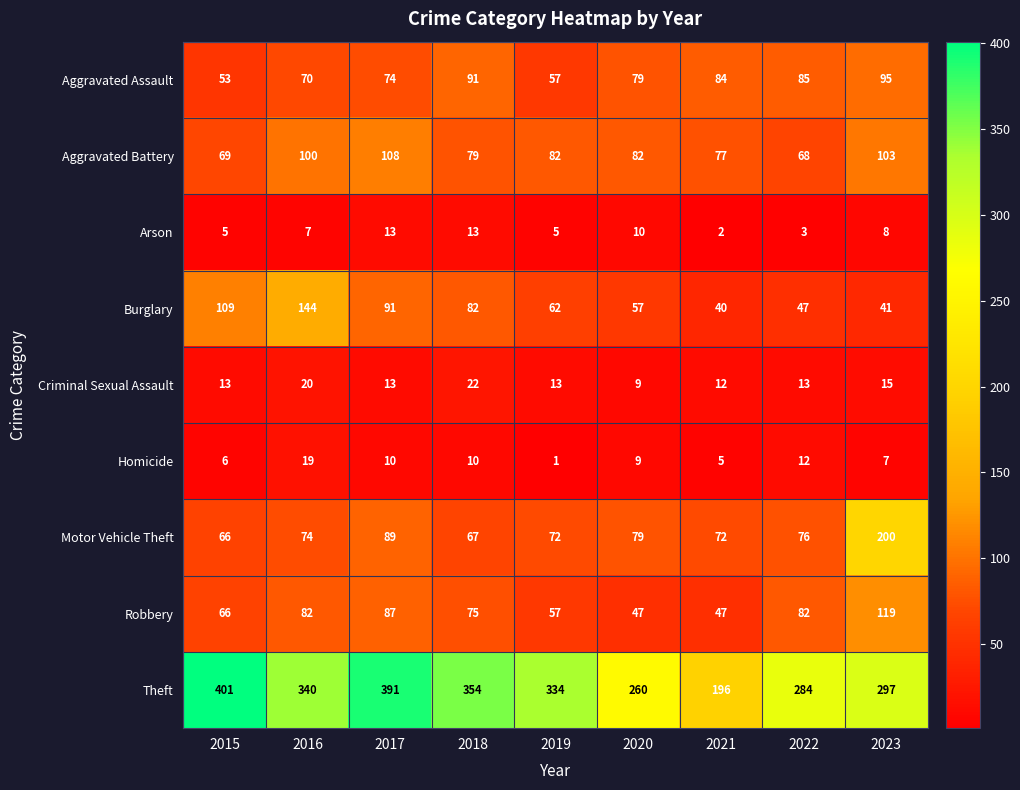

What is the difference between the maximum and minimum values in the Burglary series?

104